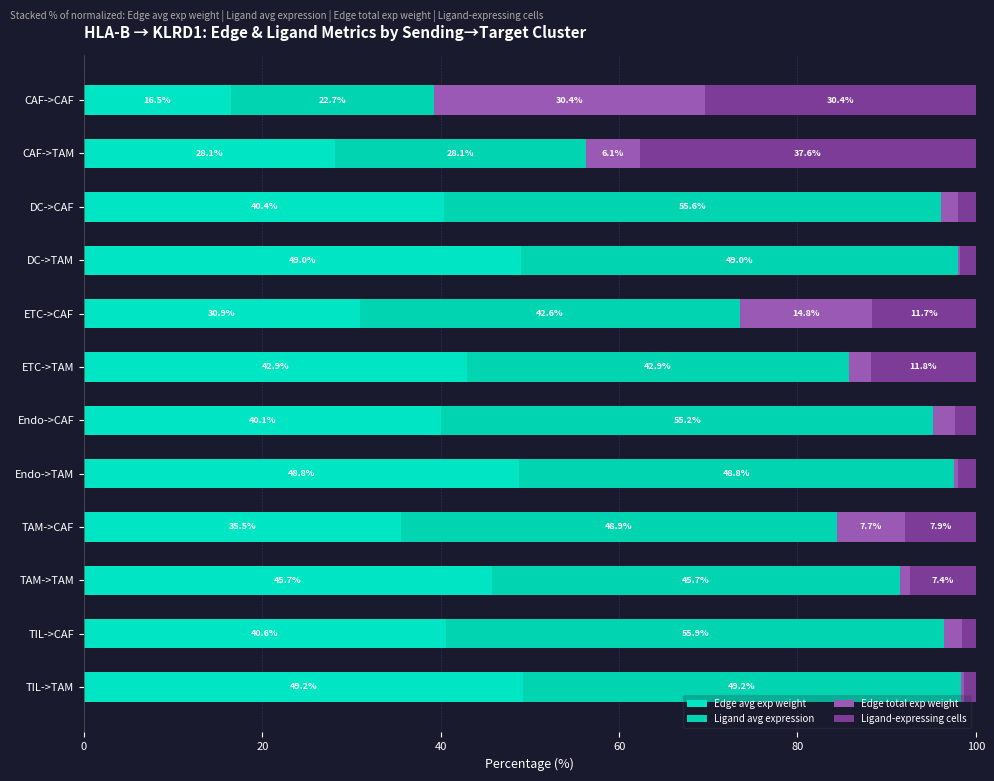

How many data points in Edge avg exp weight are above 40?

8